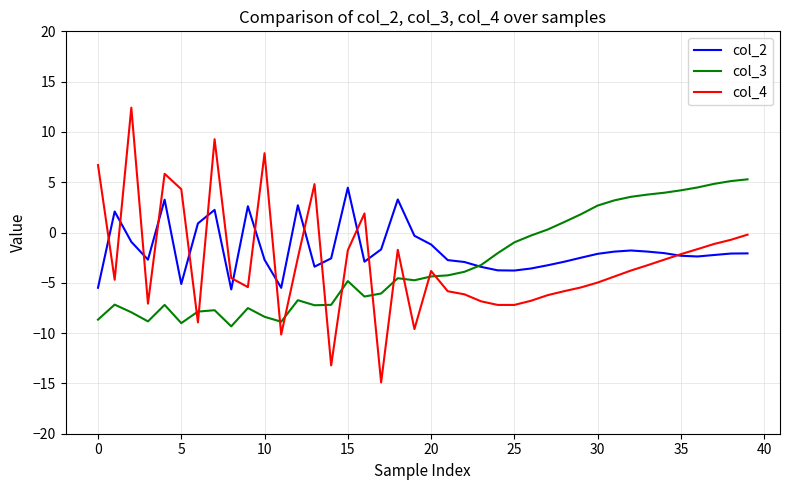

Which series ends up on top after the final intersection of col_3 and col_4?

col_3